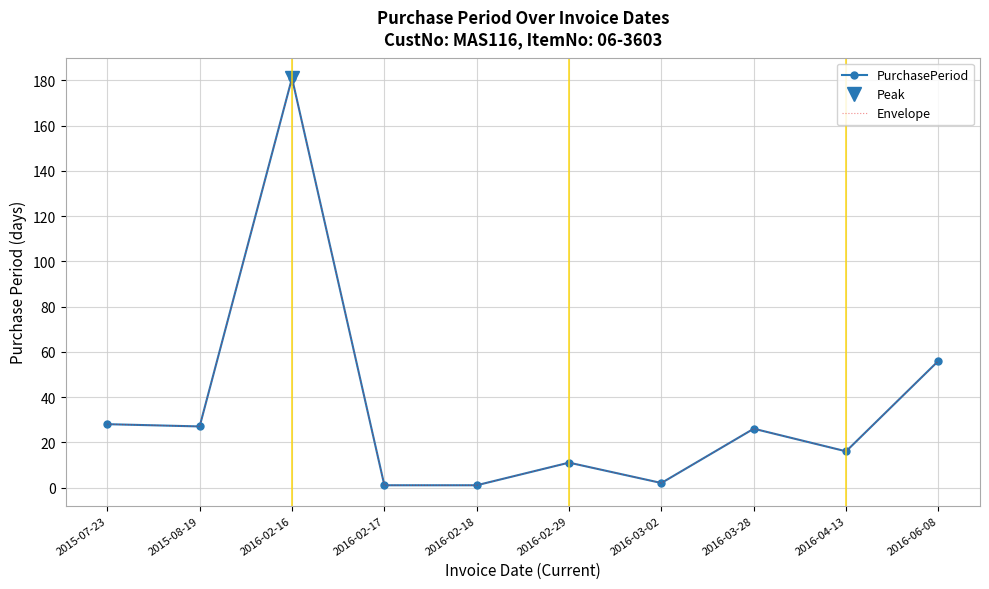

At which category is the sum across all series the highest?

2016-02-16